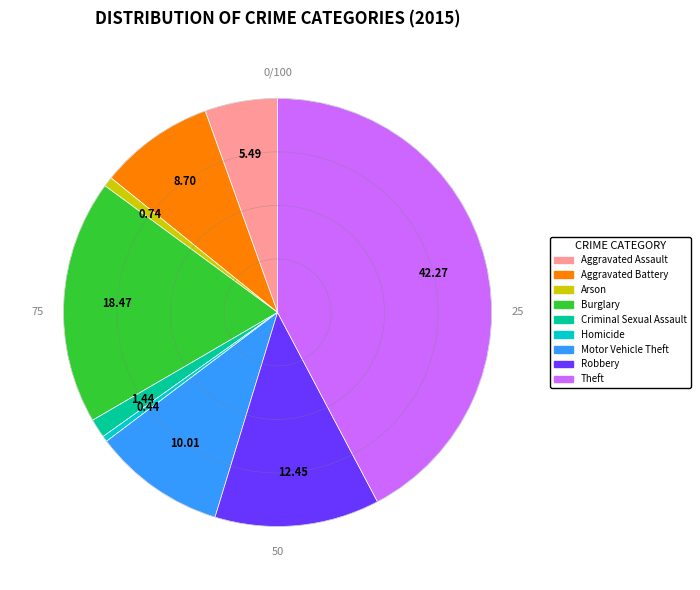

Does Motor Vehicle Theft account for over 50% of the chart?

No